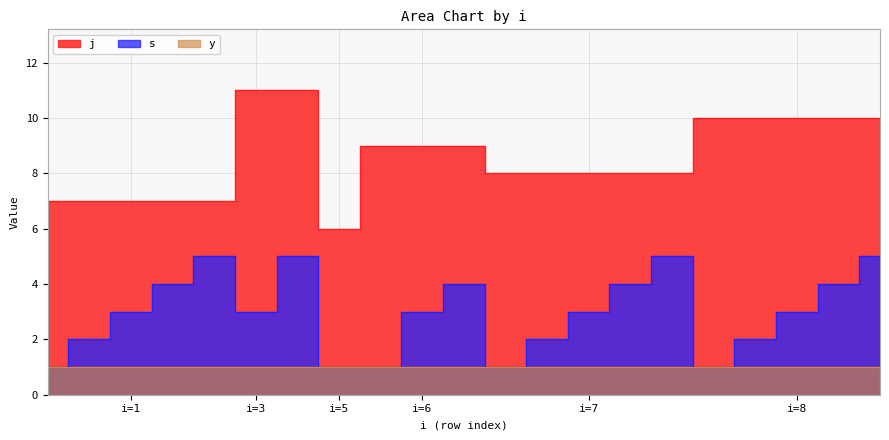

Where does the j series first go above 8?

i=3